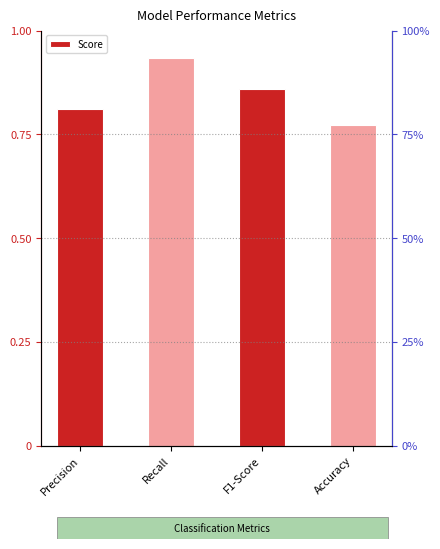

At which category does the chart reach its minimum across all series?

Accuracy